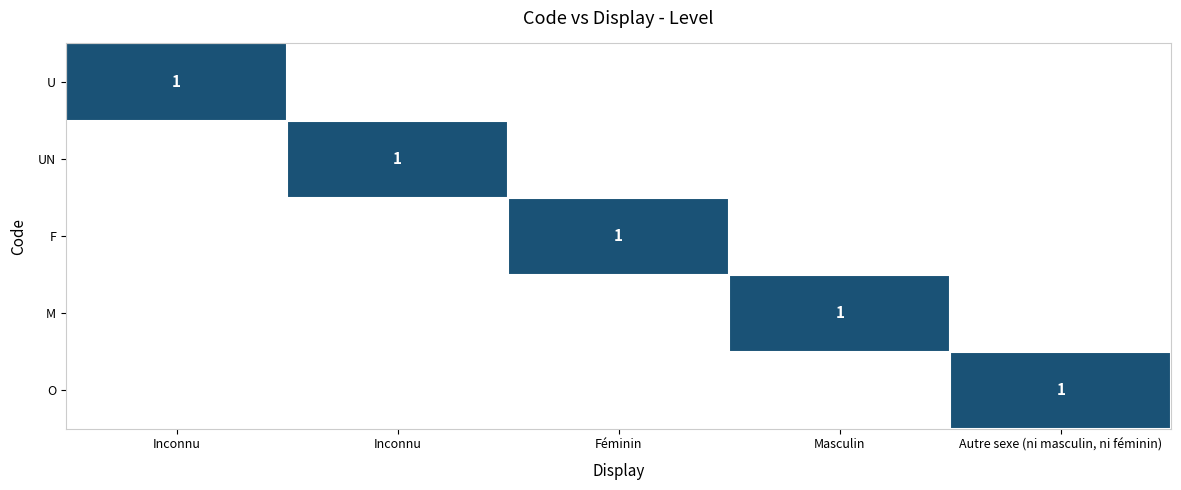

At which category is the sum across all series the highest?

Inconnu